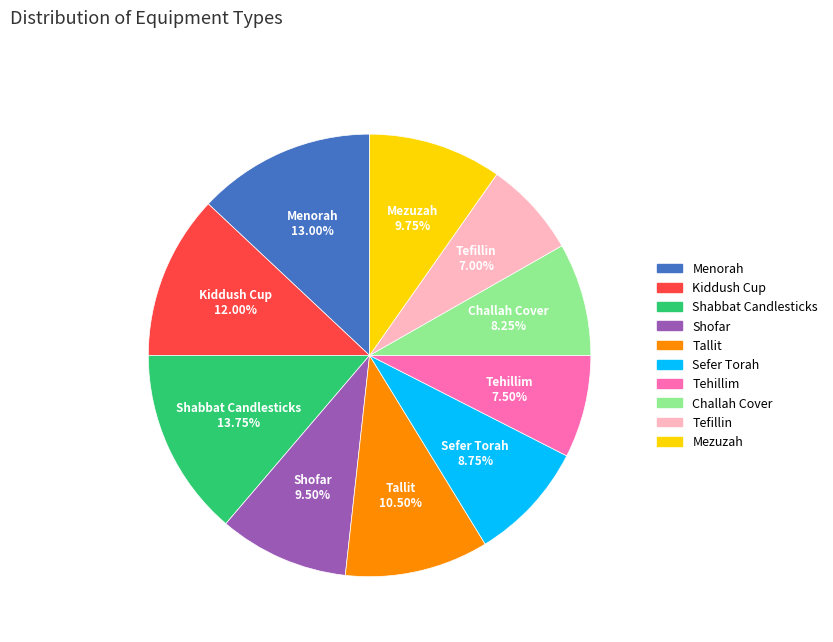

Combined, what portion of the pie is Tehillim and Menorah?

20.5%